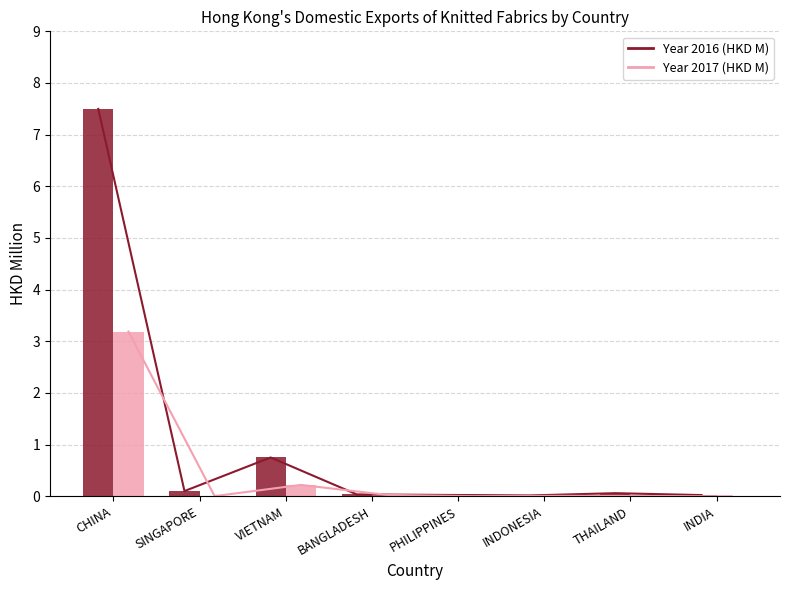

What is the spread (max minus min) of values at CHINA?

4.3